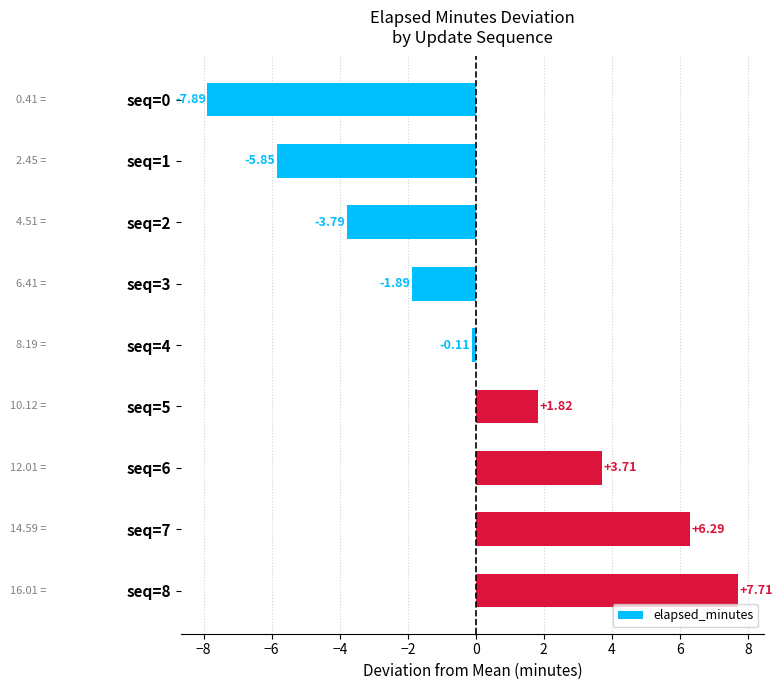

Rank the categories by value from lowest to highest.

seq=0, seq=1, seq=2, seq=3, seq=4, seq=5, seq=6, seq=7, seq=8